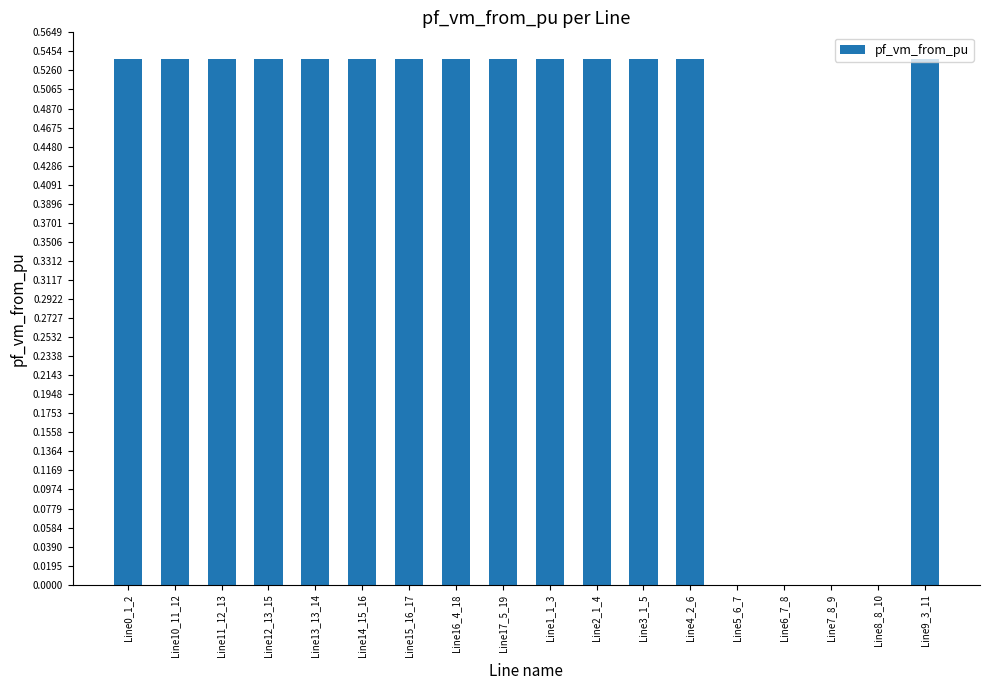

The chart shows a value of 0.9 at Line3_1_5. True or false?

False